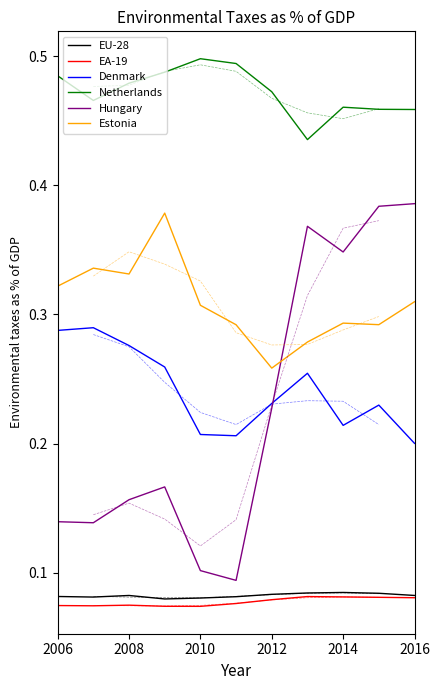

The value of Netherlands at 2006 is 0.5. True or false?

True